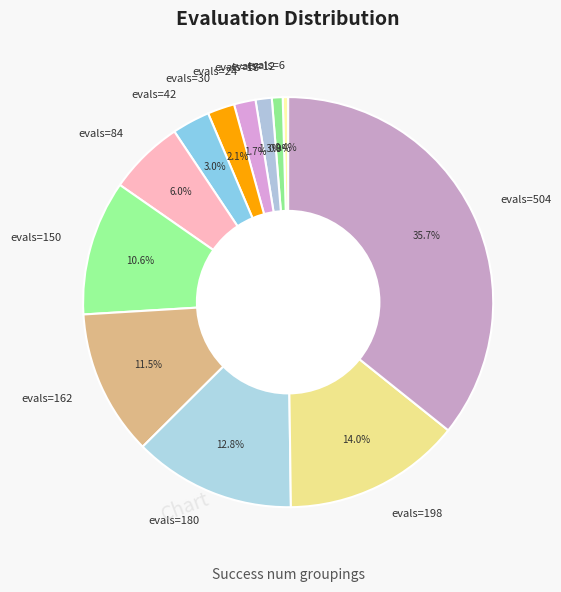

Does any single category account for the majority?

No